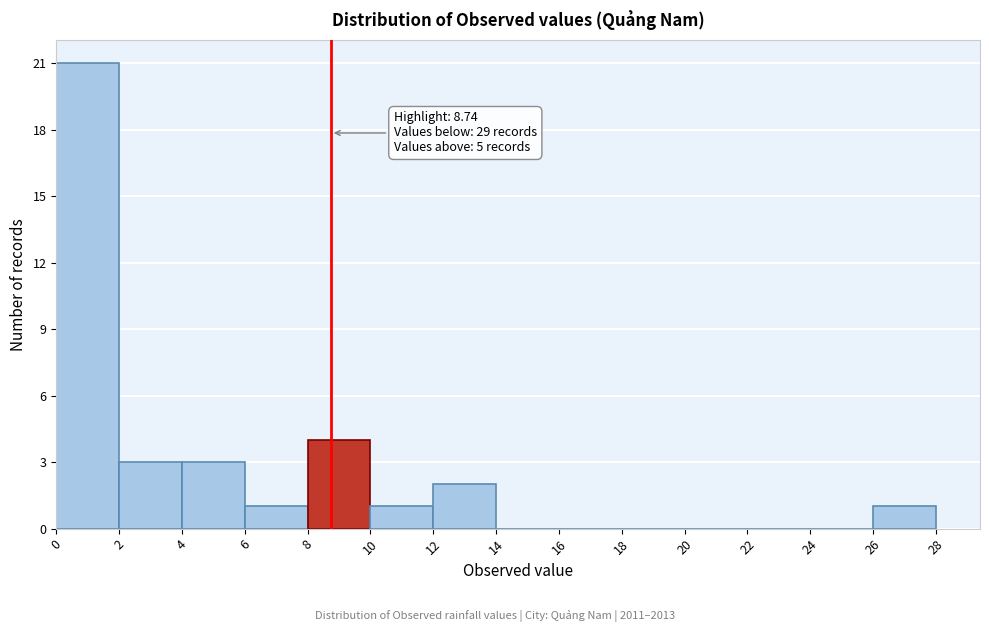

Which range on the x-axis has the tallest bar?

0 to 2